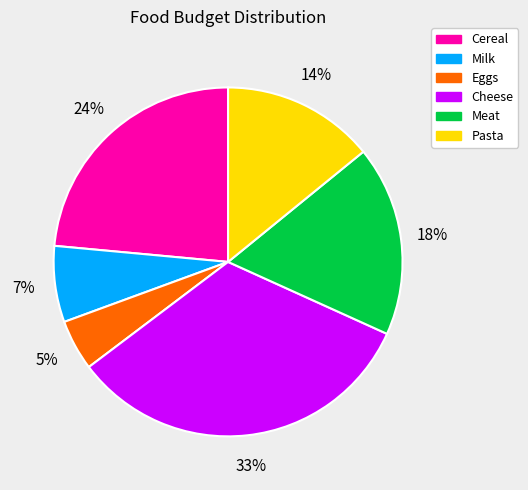

To the nearest percent, what is the average slice percentage?

17%